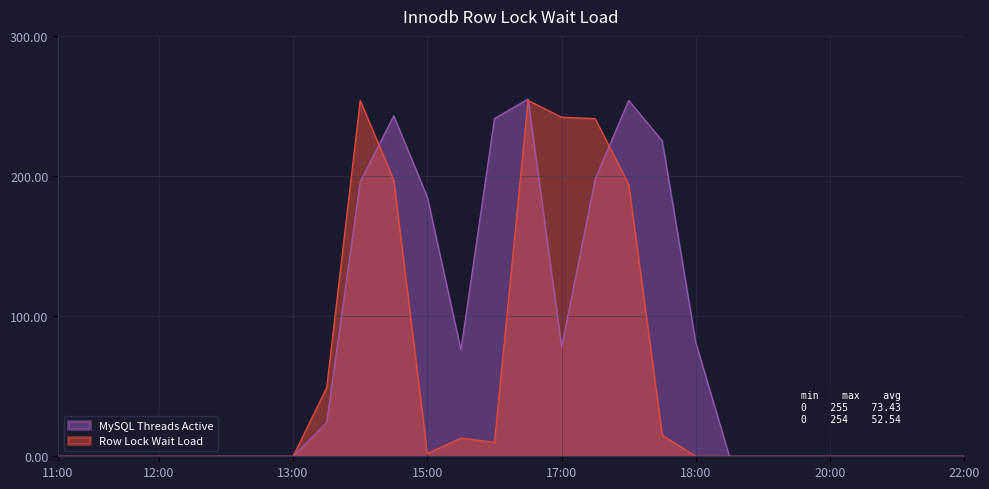

What is the difference between the highest and lowest values at 13?

231